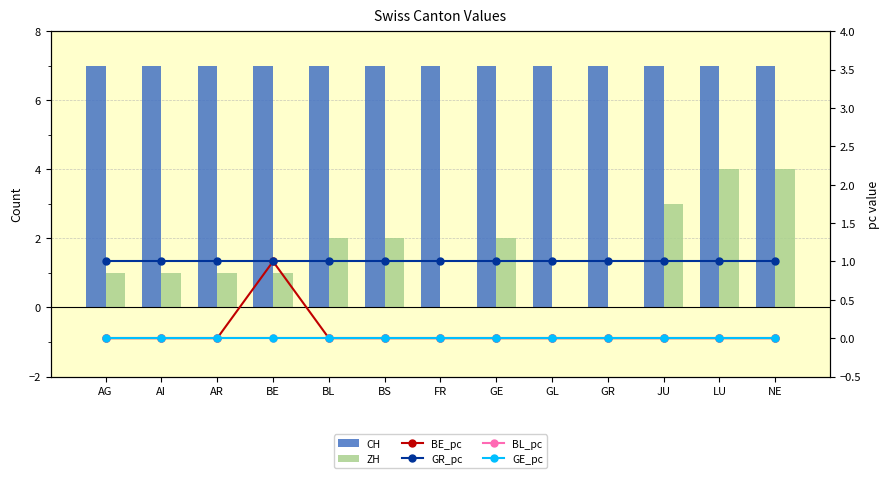

Which category has the lowest value in the BL_pc series?

AG